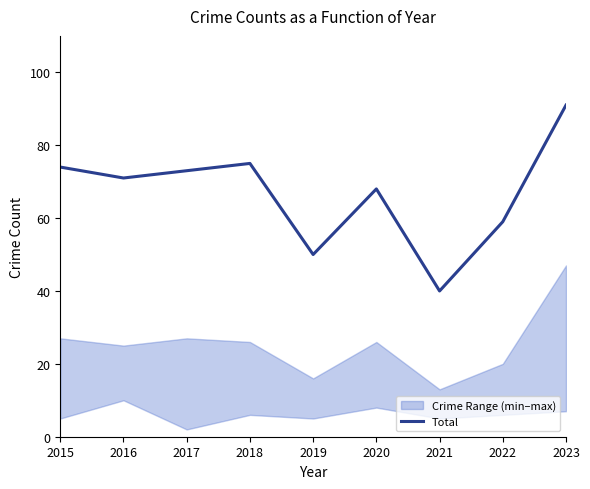

Rank the categories by value from highest to lowest.

2023, 2018, 2015, 2017, 2016, 2020, 2022, 2019, 2021